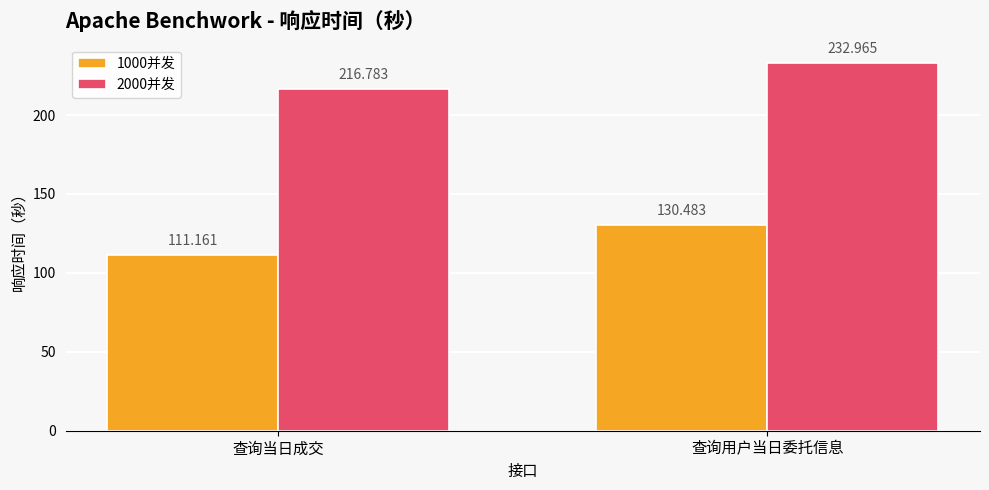

The value of 2000并发 at 查询当日成交 is 216.8. True or false?

True